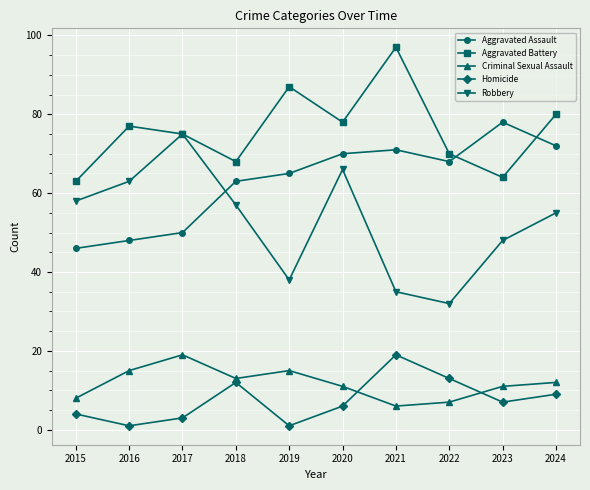

The value of Robbery at 2018 is 57. True or false?

True